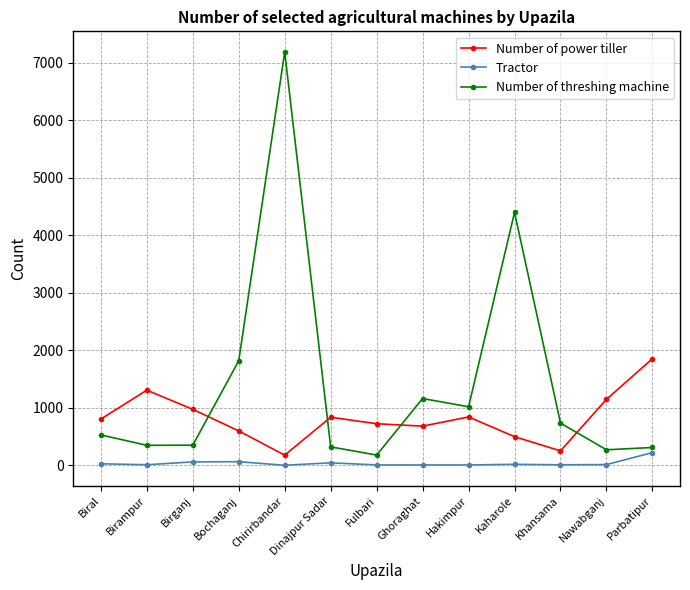

What is the maximum value for Tractor?

223